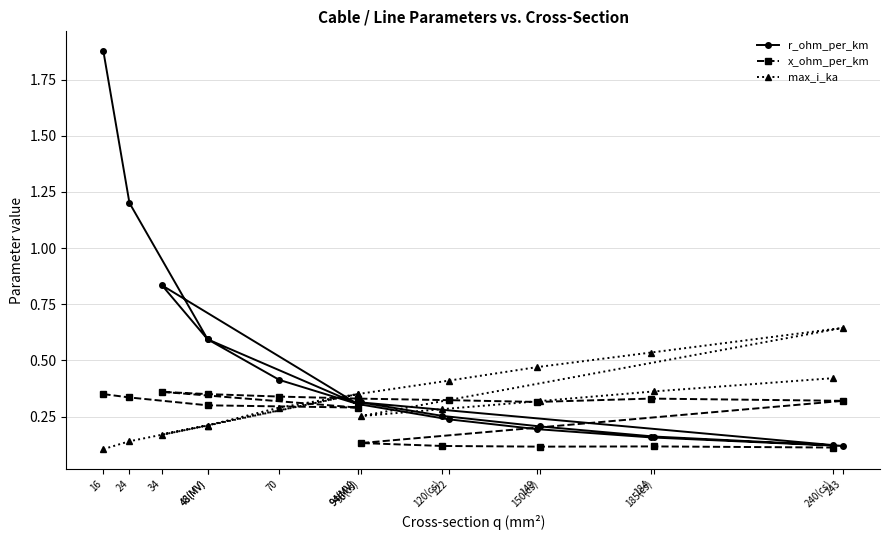

How many times do max_i_ka and x_ohm_per_km cross each other?

3